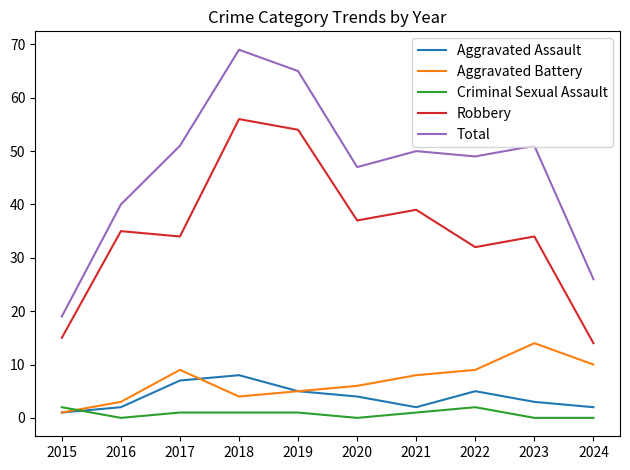

Which series has the widest spread of values?

Total